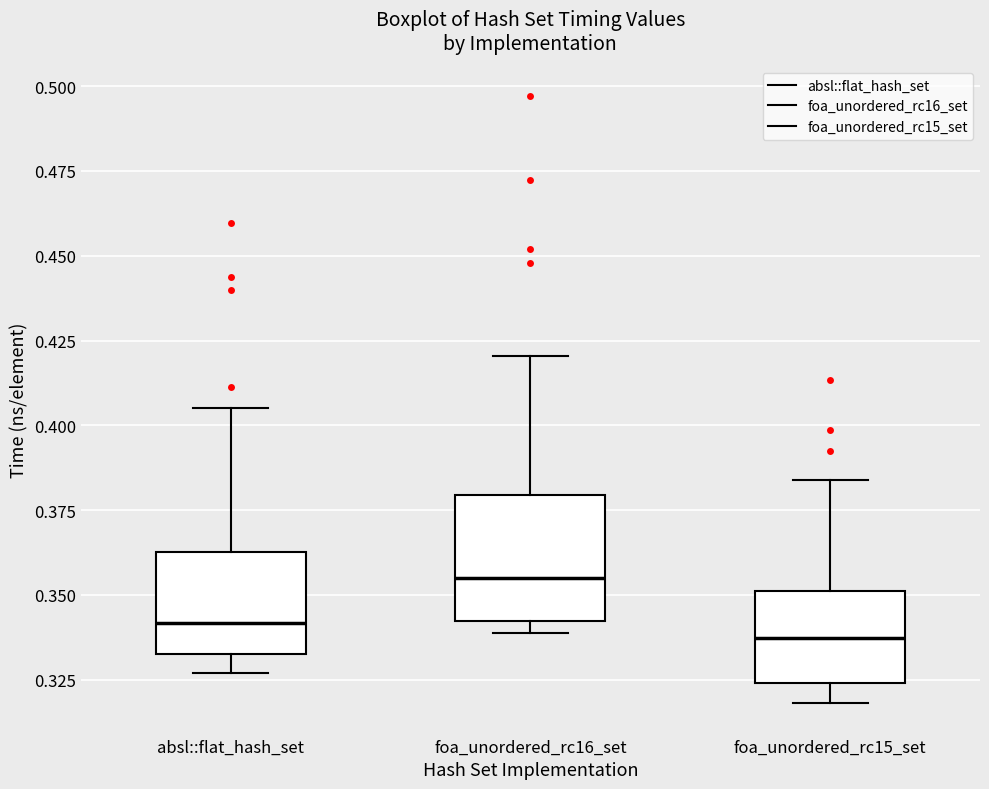

Where does the upper whisker of the box for absl::flat_hash_set end on the y-axis? The values are not printed on the chart, so give them approximately, as read against the axis.

0.405